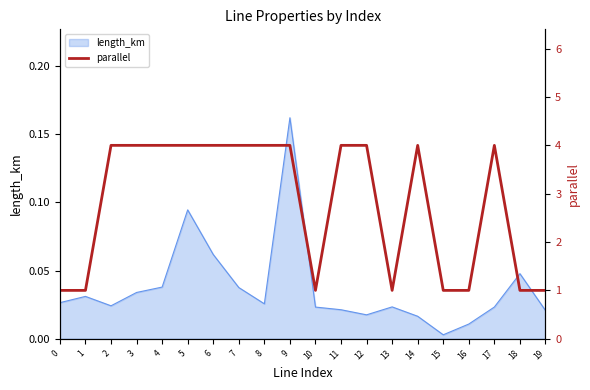

At which label is length_km closest to 0?

15